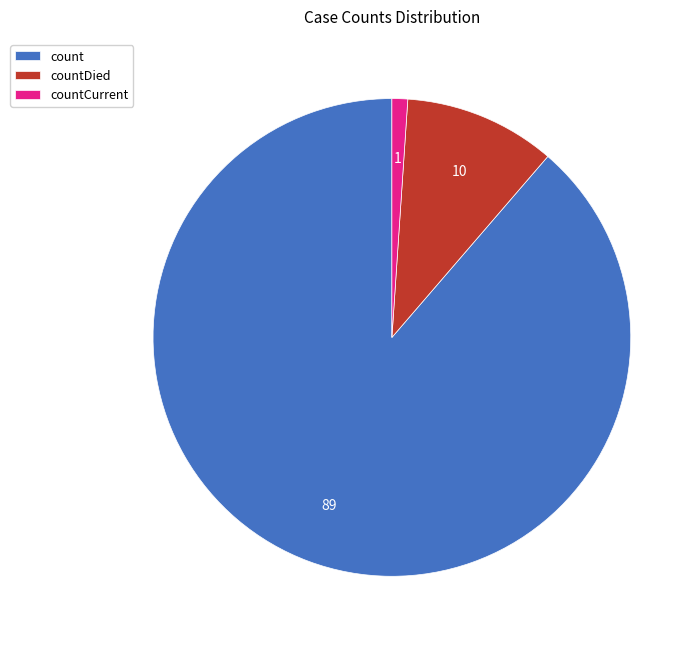

What is the majority slice?

count